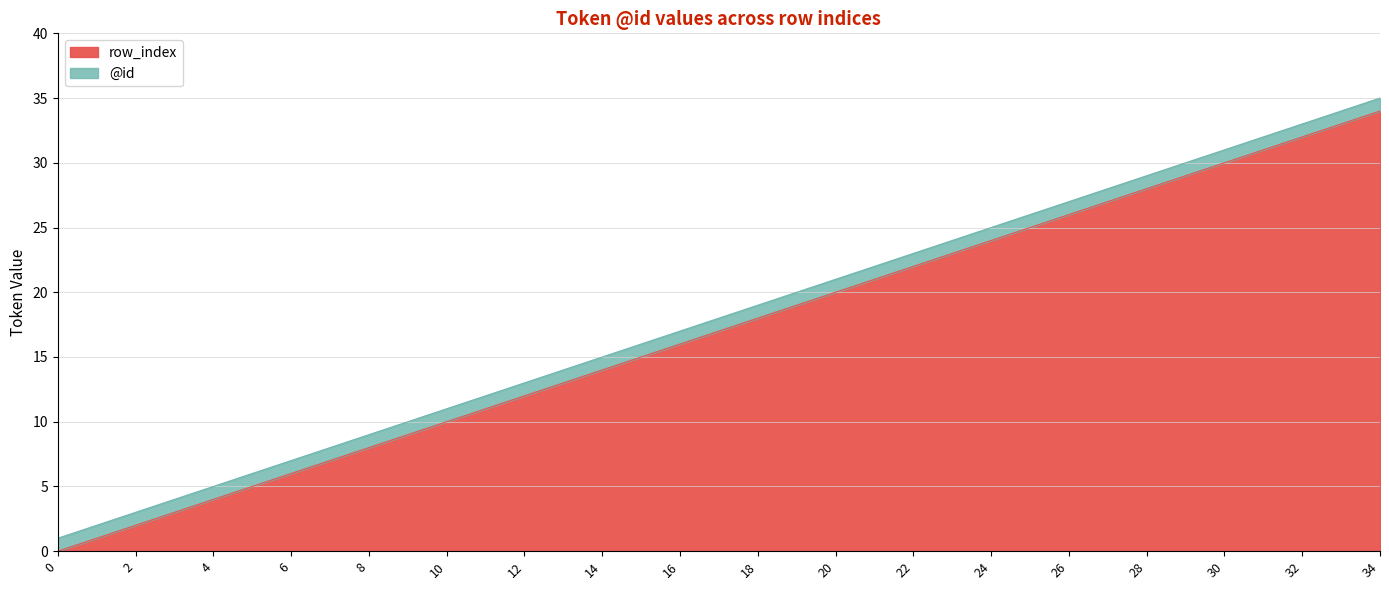

What is the difference between the second highest and minimum values in the @id series?

33